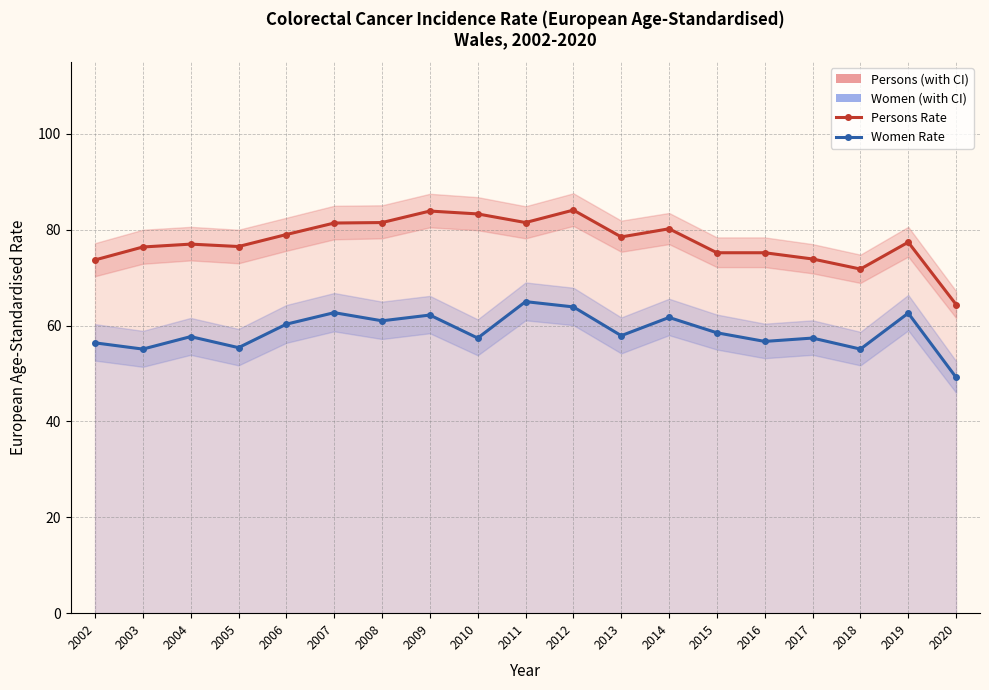

Count the number of categories in the chart.

19